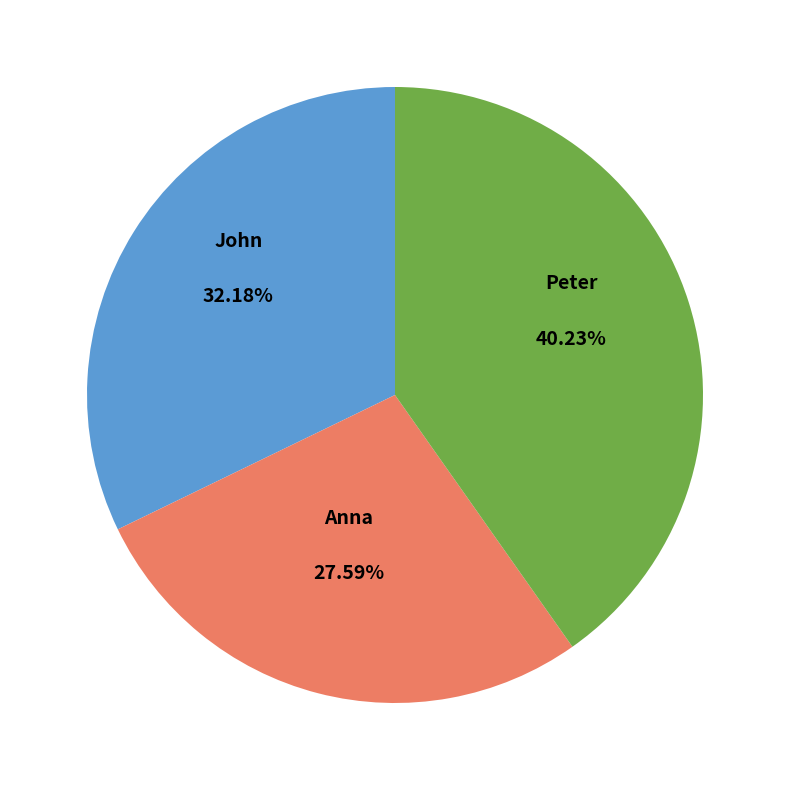

Is there any slice that represents more than half of the pie?

No